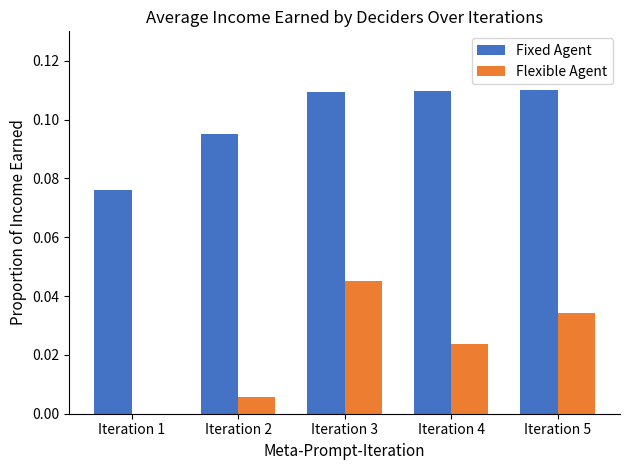

Between Iteration 4 and Iteration 5, which series saw the biggest shift?

Flexible Agent